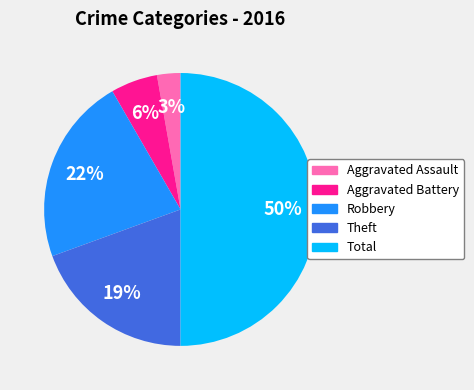

Which has a higher value, Aggravated Battery or Total?

Total